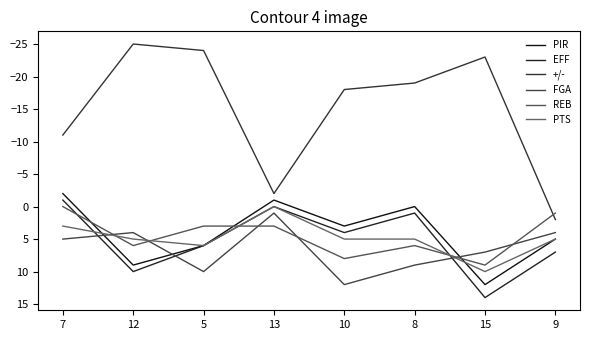

At which label does PTS reach its minimum?

13